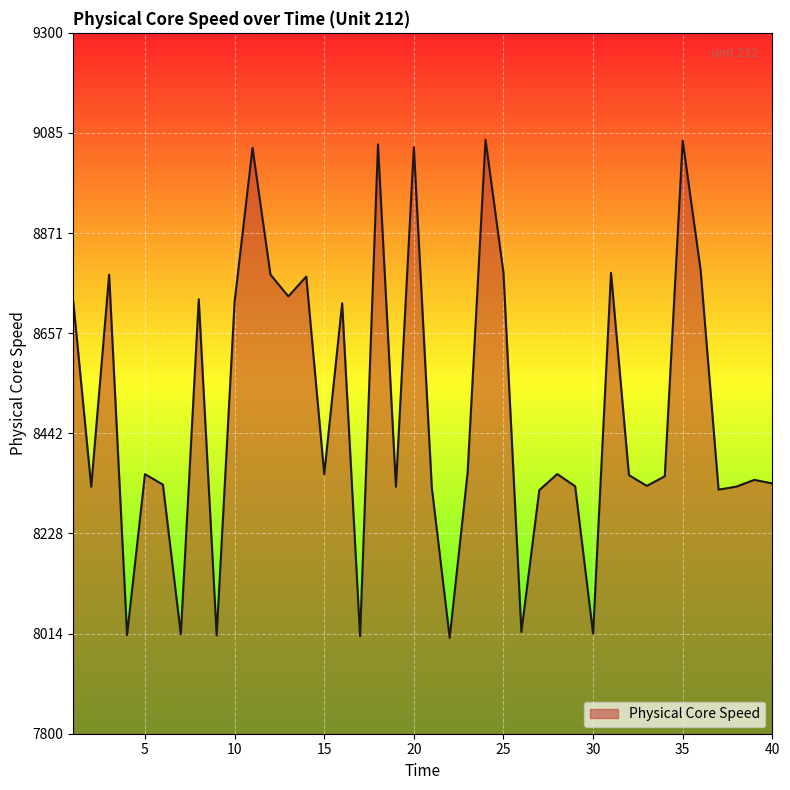

What is the minimum value shown in the chart?

8005.3